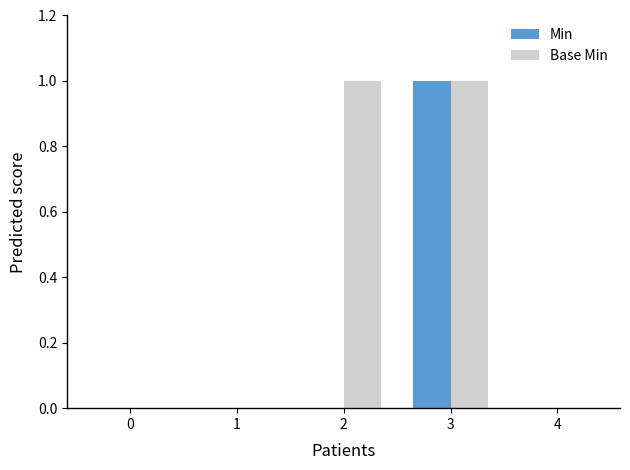

Which series changed the most between 2 and 3?

Min